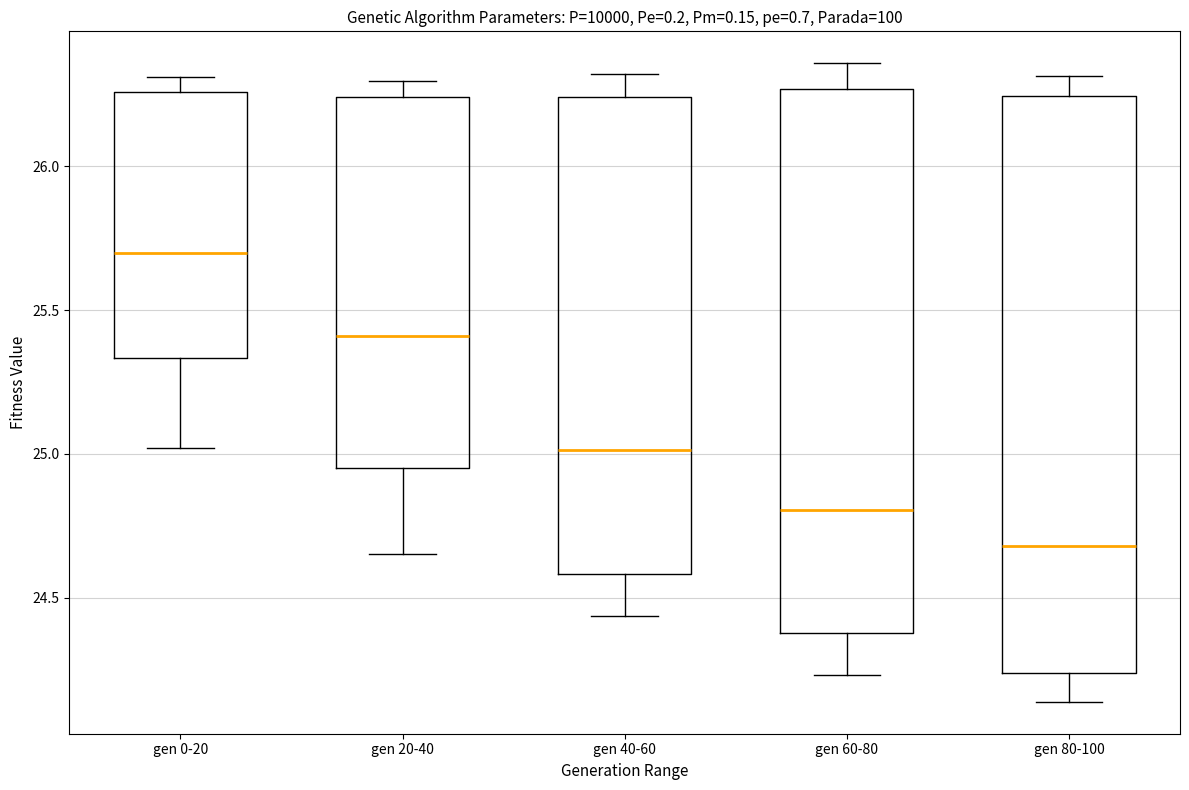

Where is the lower edge of the box for gen 80-100 on the y-axis? The values are not printed on the chart, so give them approximately, as read against the axis.

24.25